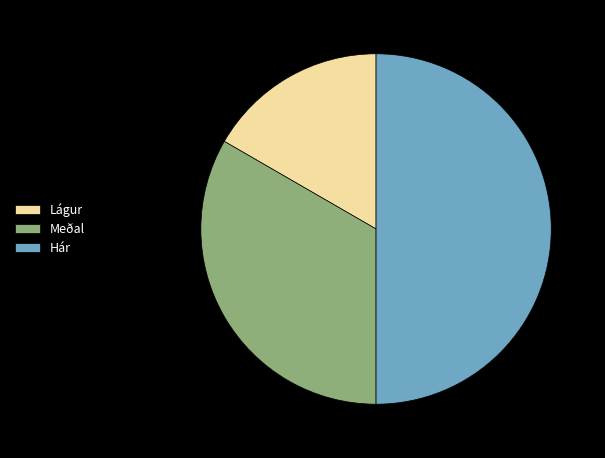

What is the smallest slice in the pie chart?

Lágur